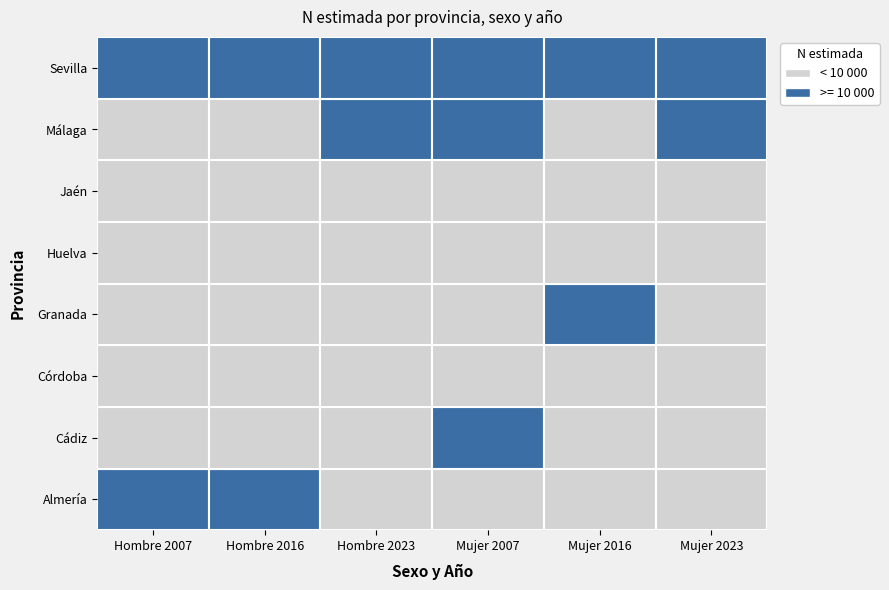

What is the sum of all Cádiz values?

41729